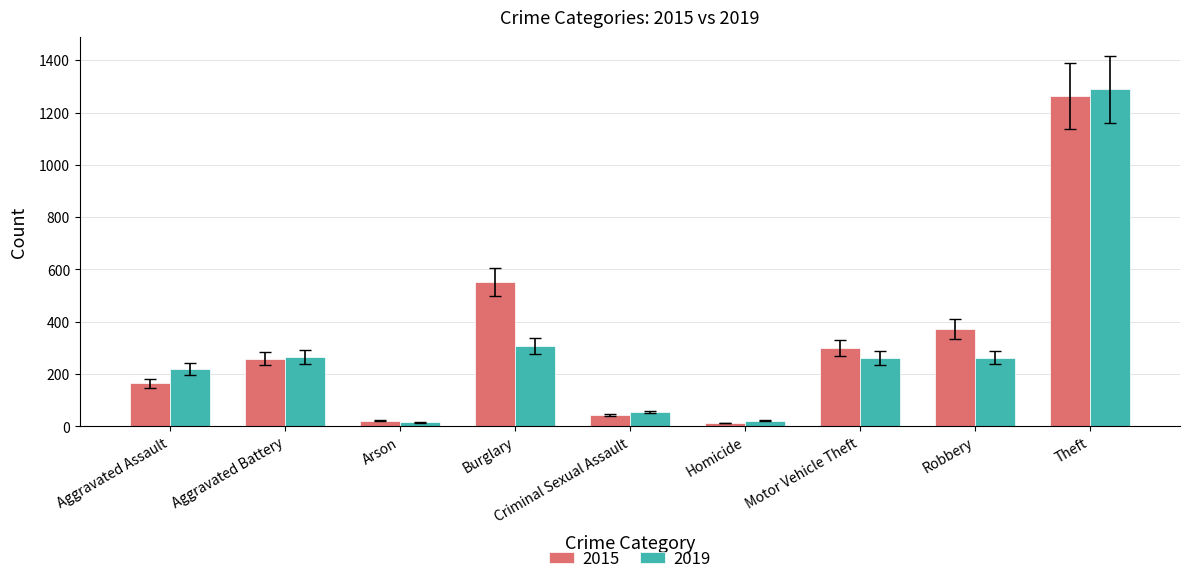

What is the approximate value of 2019 at Burglary?

308